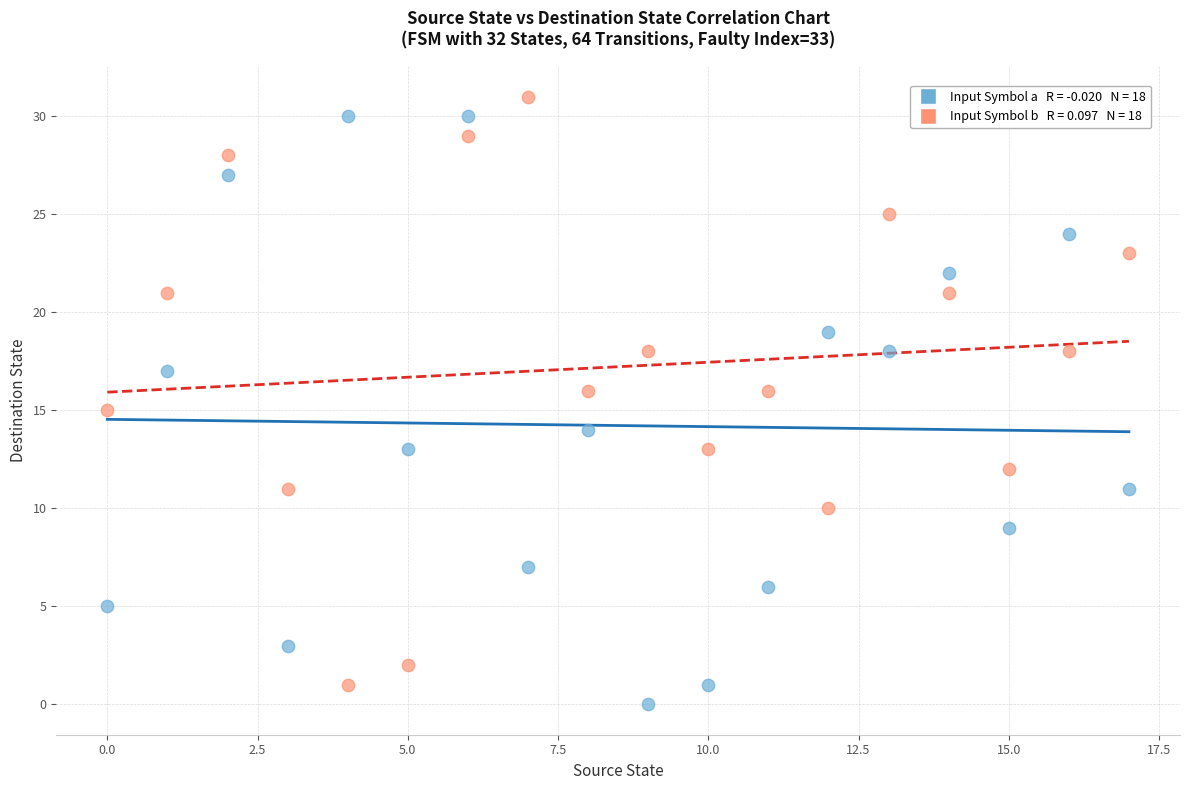

Across all data points, what is the range of Y values (max minus min)?

31